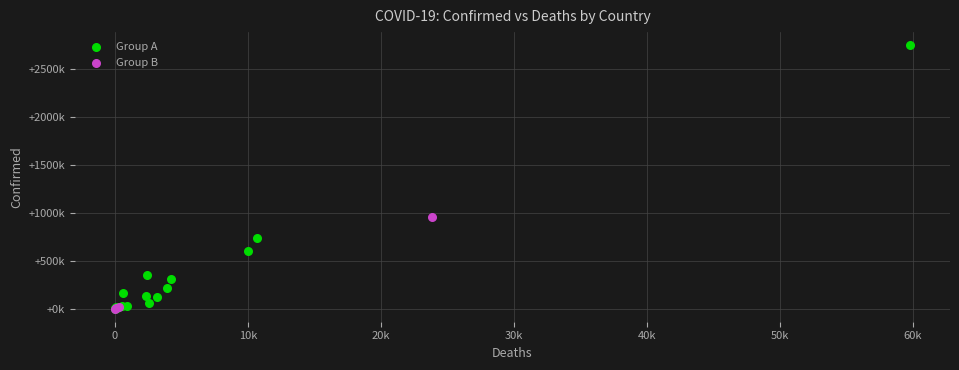

Which series has the widest spread of Y values?

Group A